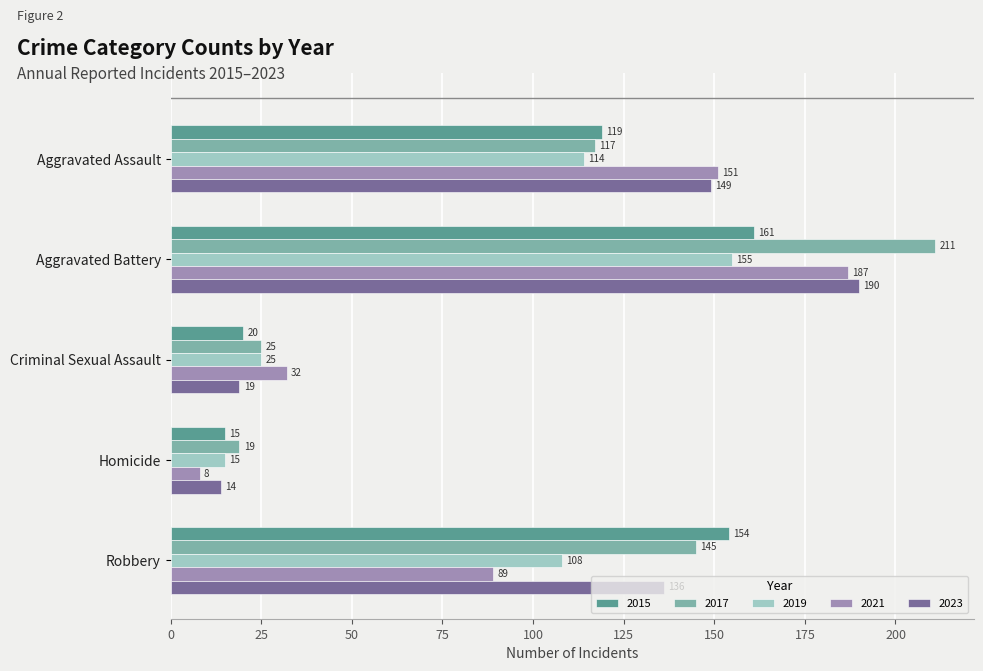

Which category has the lowest value in the 2021 series?

Homicide